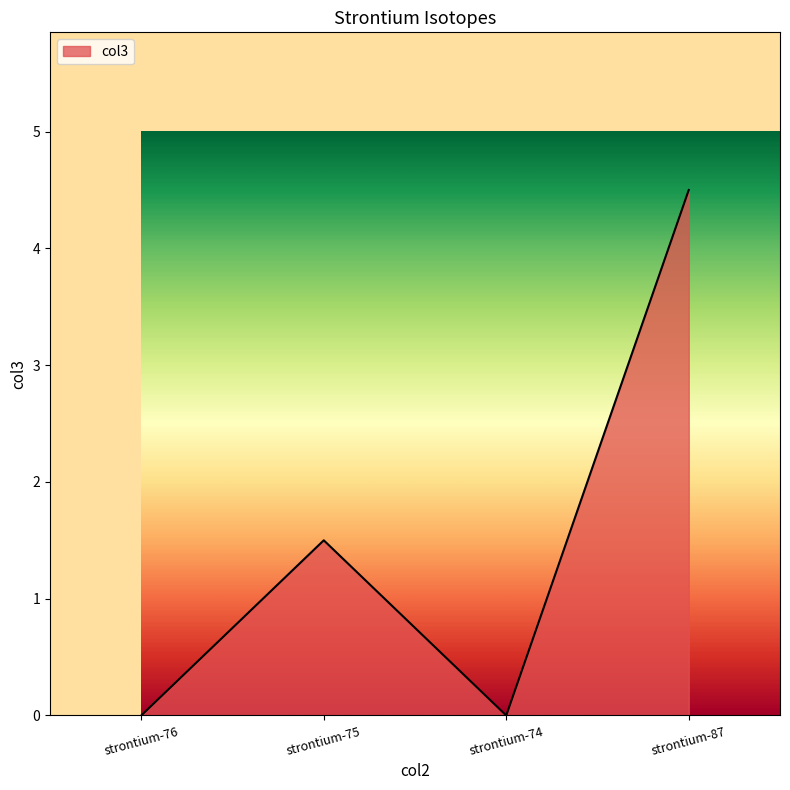

What is the change in value from strontium-76 to strontium-87?

+4.5